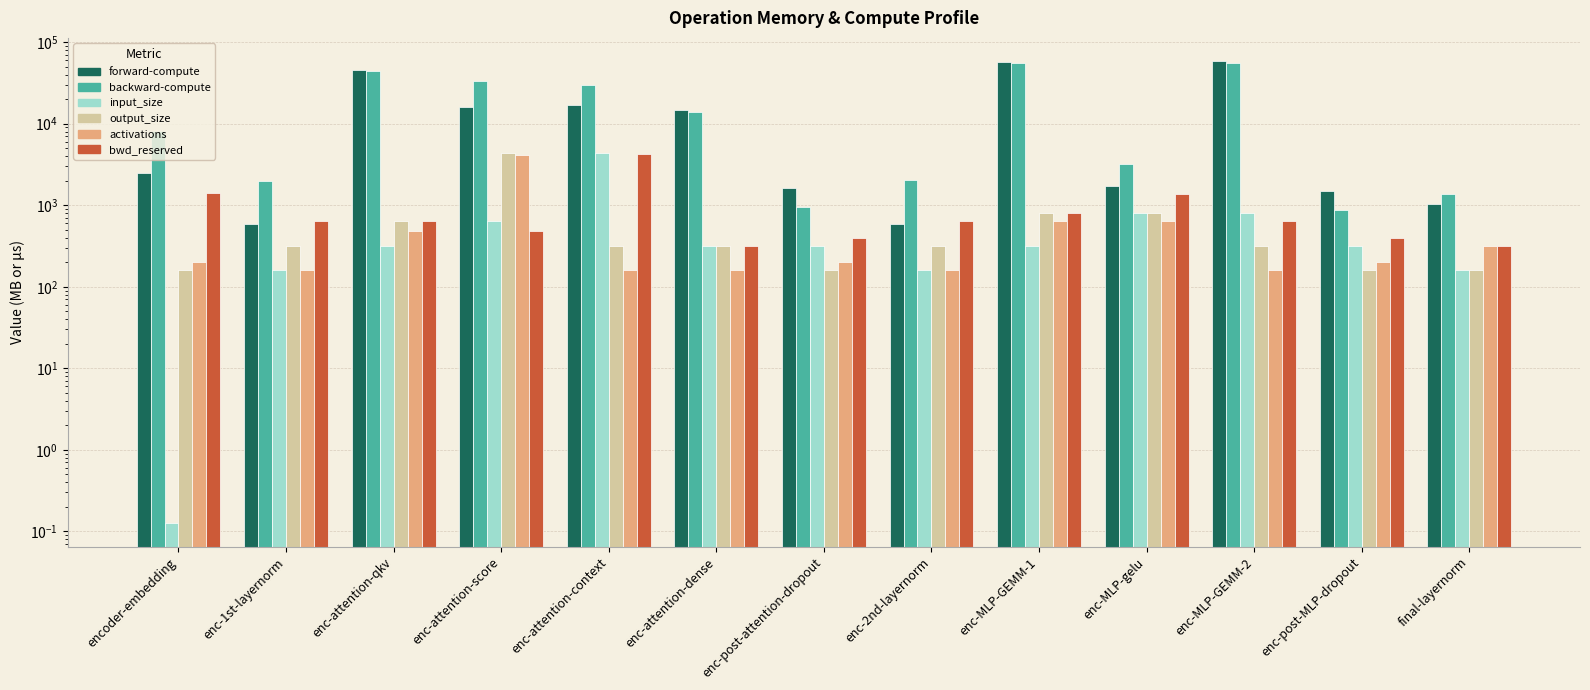

At which category does the chart reach its minimum across all series?

encoder-embedding